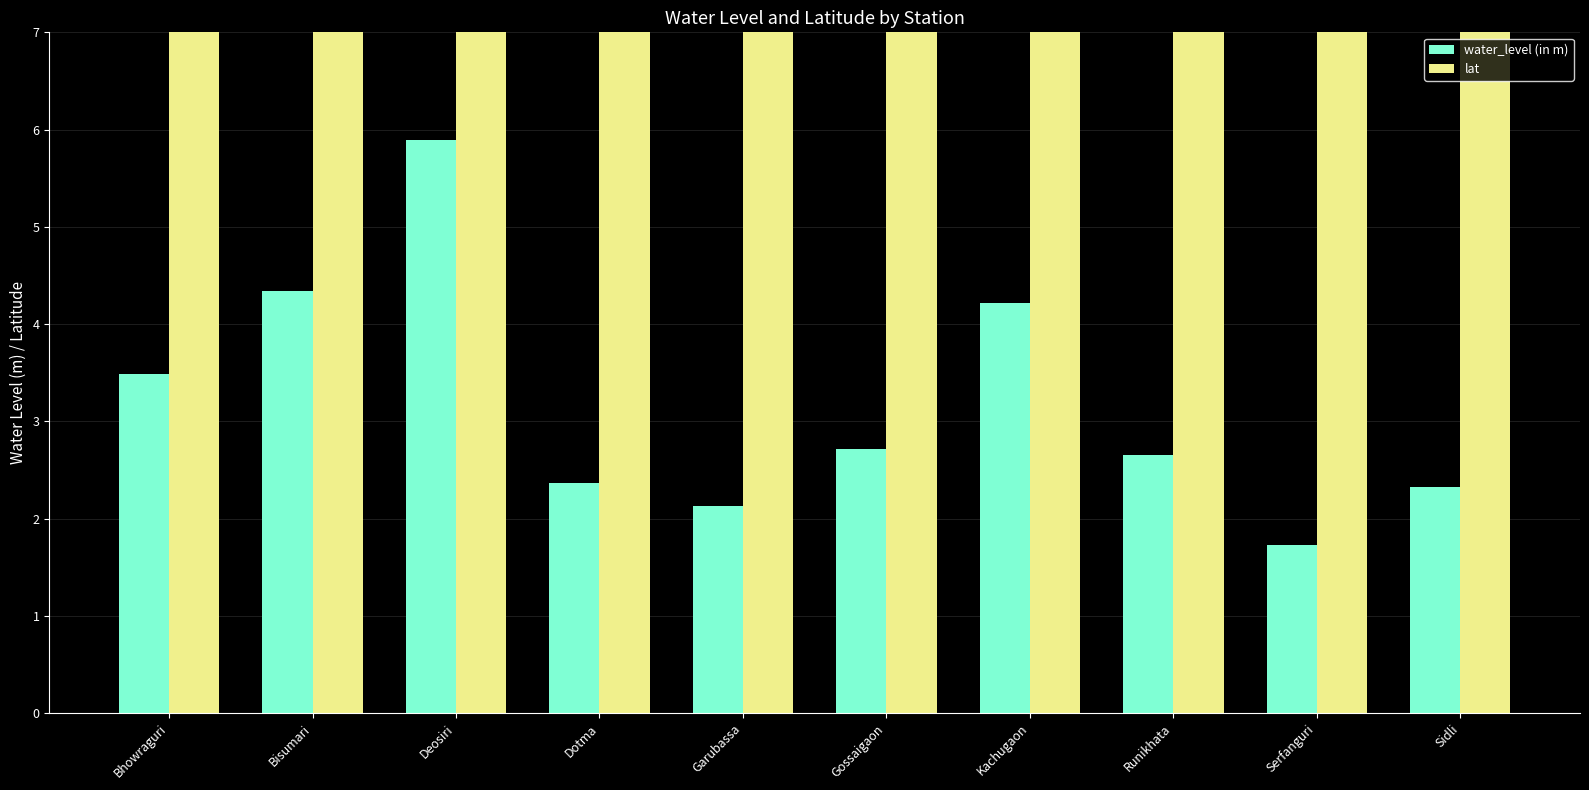

What is the label of the 4th bar from the right?

Kachugaon